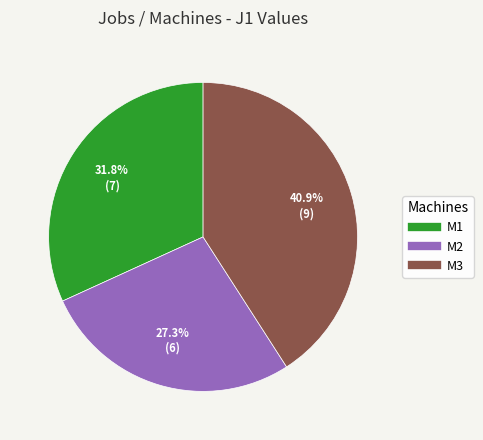

How many segments does this pie chart have?

3